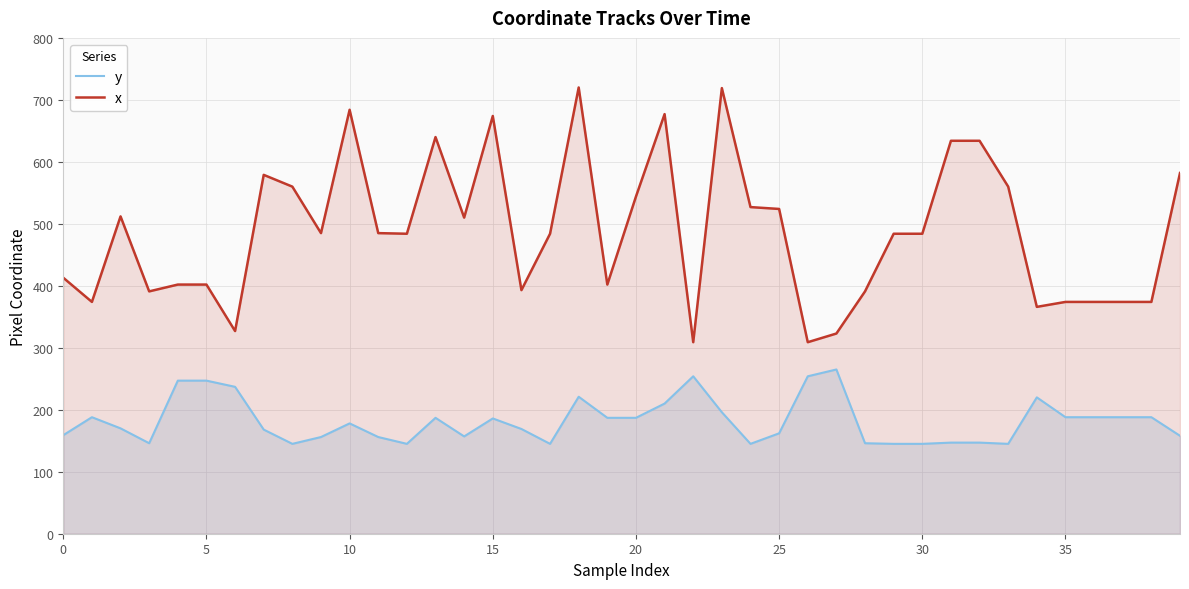

Between 25 and 38, which series saw the biggest shift?

x